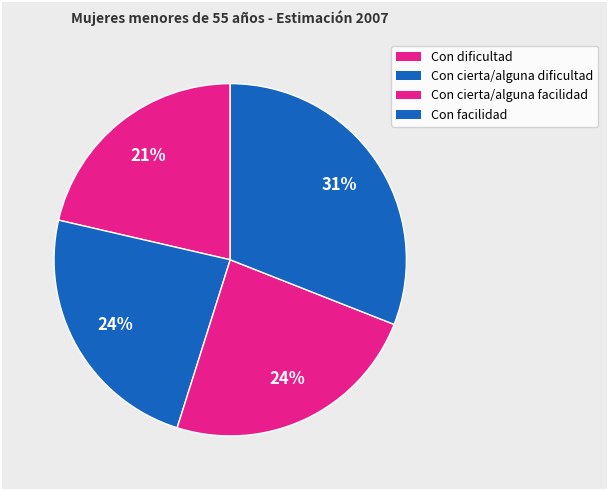

To the nearest percent, what is the difference between the Con facilidad and Con cierta/alguna dificultad slice percentages?

7%